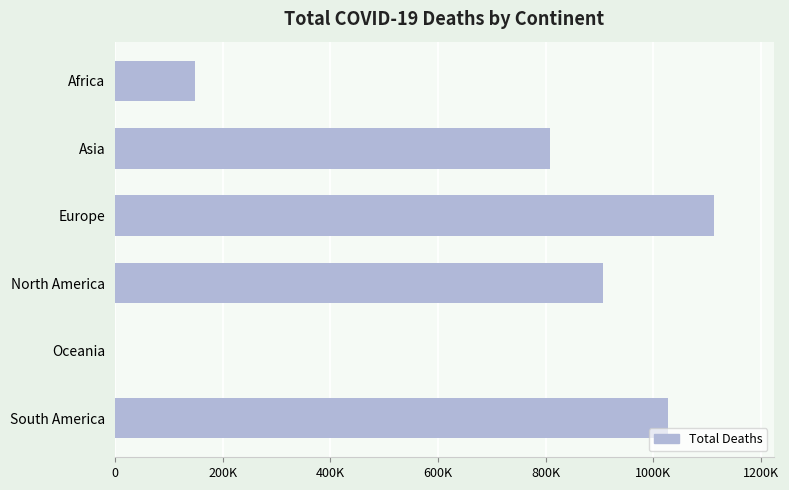

Are the bars horizontal?

Yes